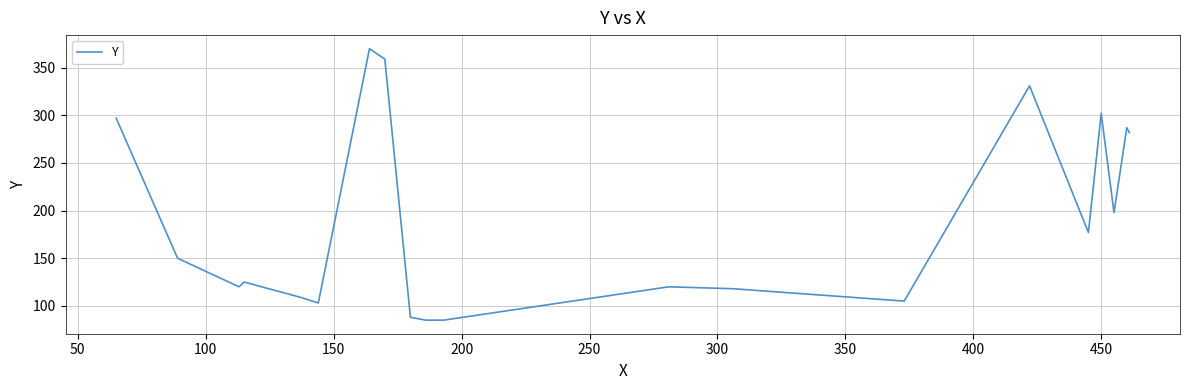

What is the difference between the maximum and minimum values?

285